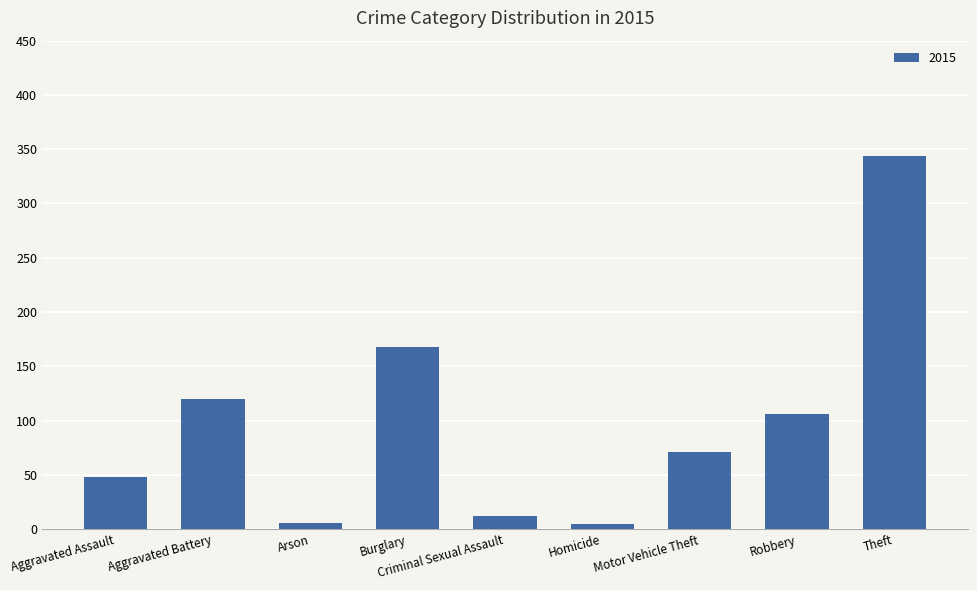

Which label corresponds to the largest value in the chart?

Theft